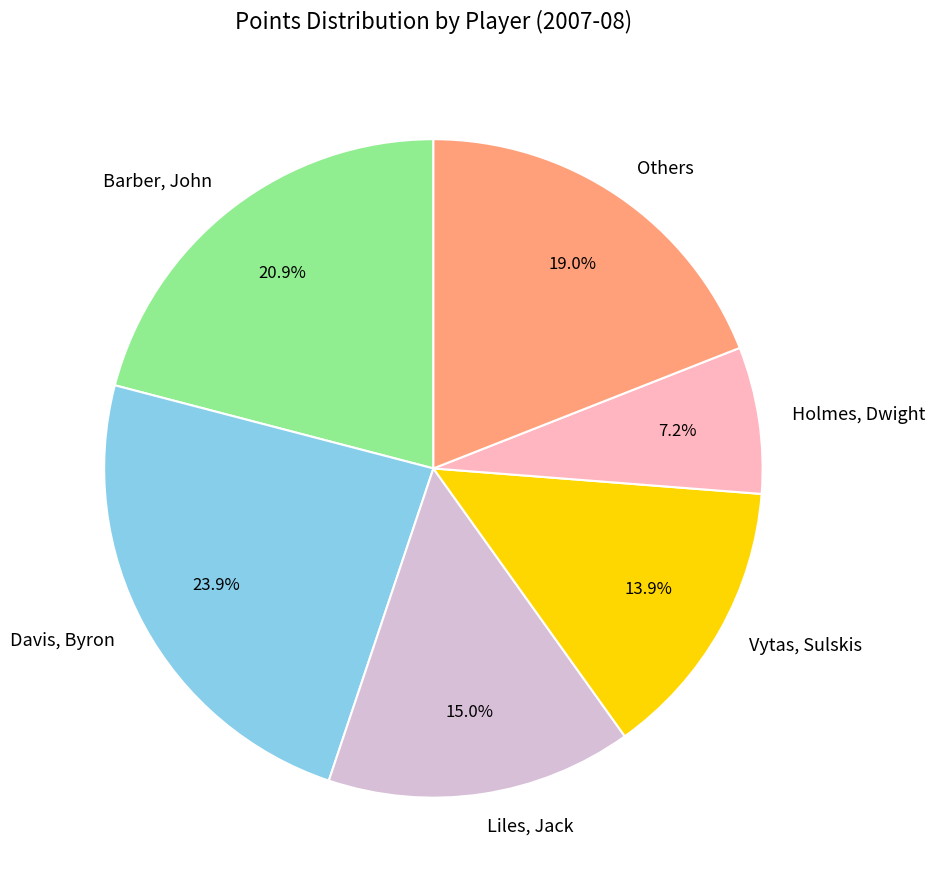

Rank the categories by value from lowest to highest.

Holmes, Dwight, Vytas, Sulskis, Liles, Jack, Others, Barber, John, Davis, Byron